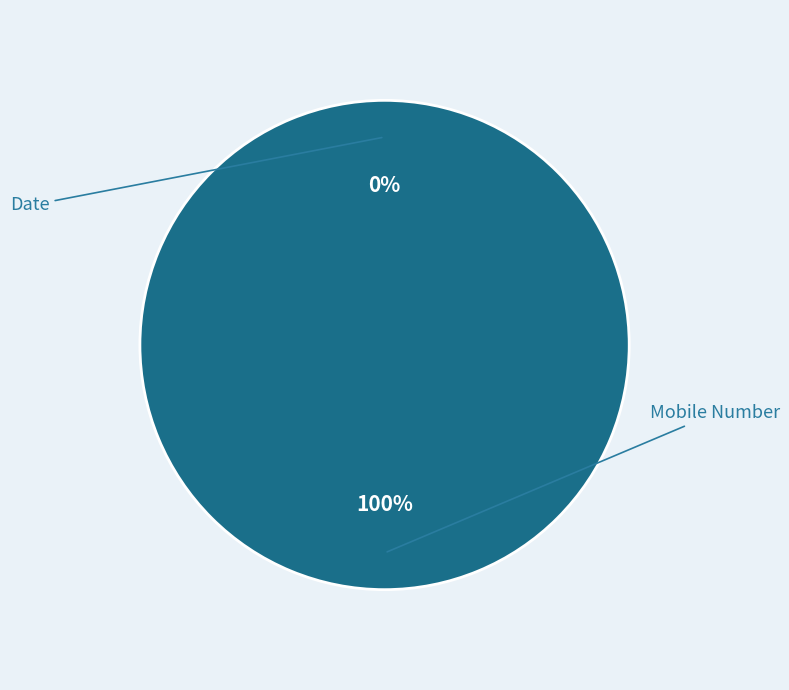

How much of the chart is everything except Date?

100.0%